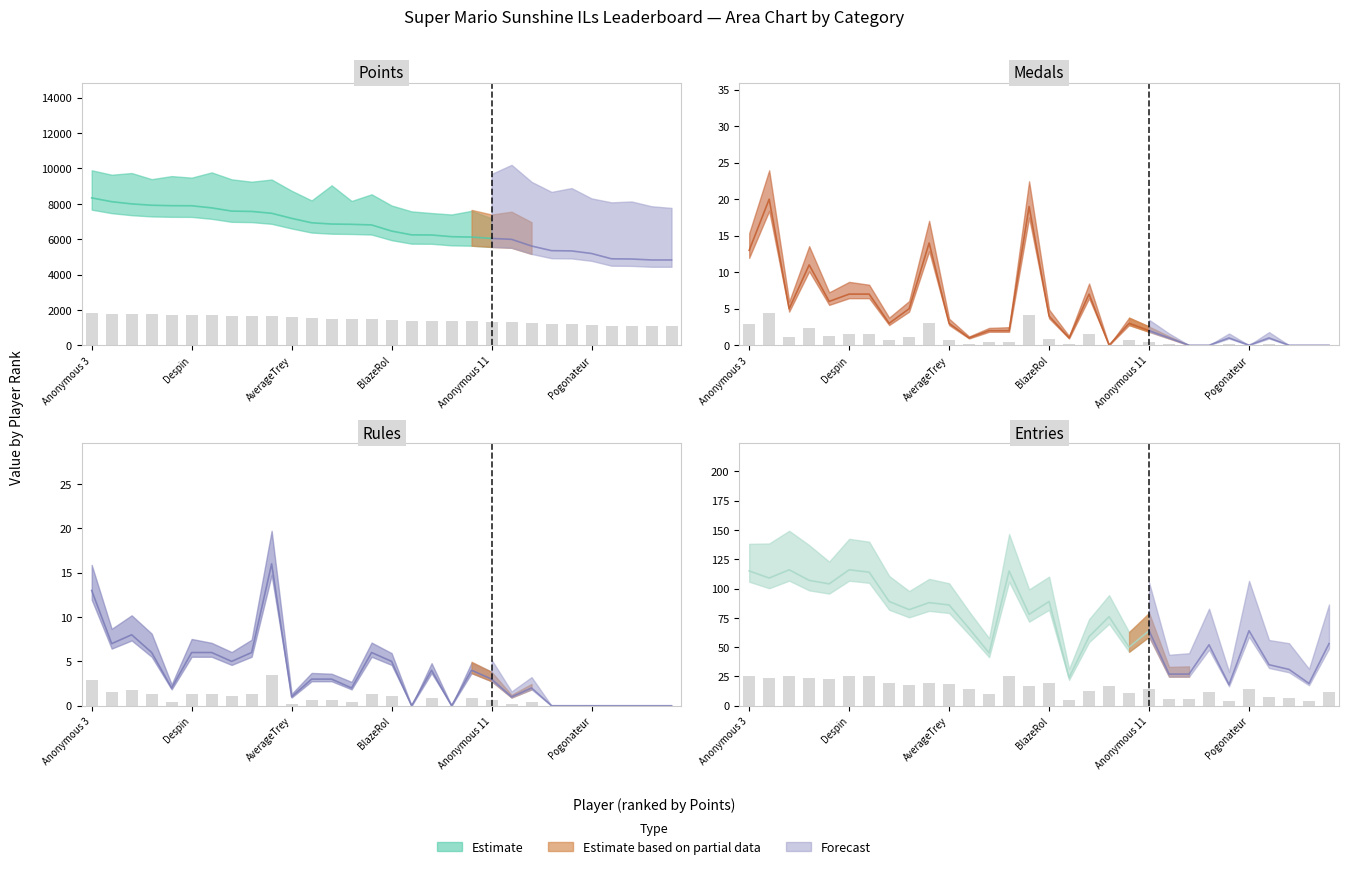

Between AverageTrey and Weegee, which is larger?

AverageTrey